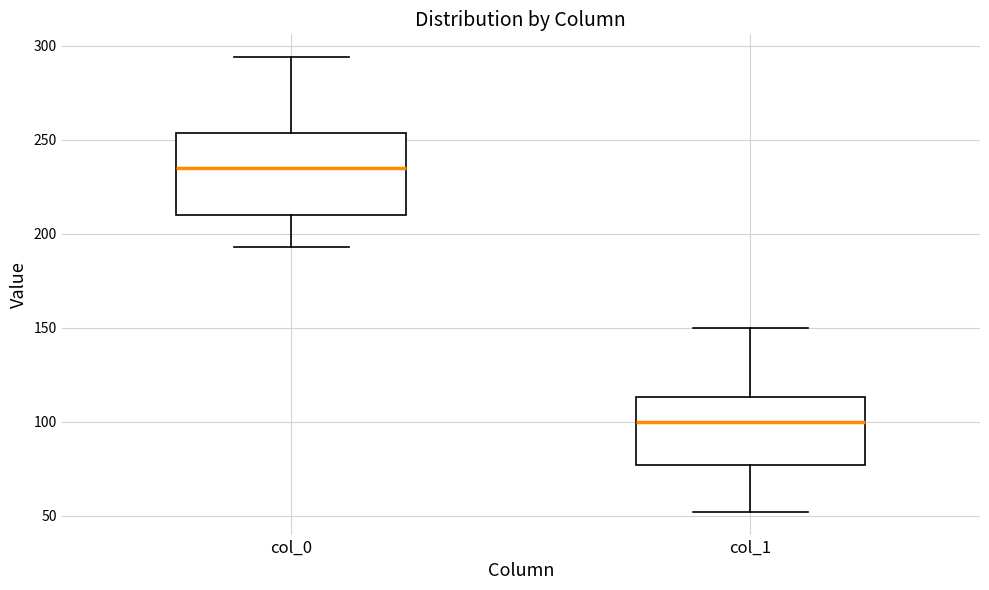

Which box has the highest median line?

col_0